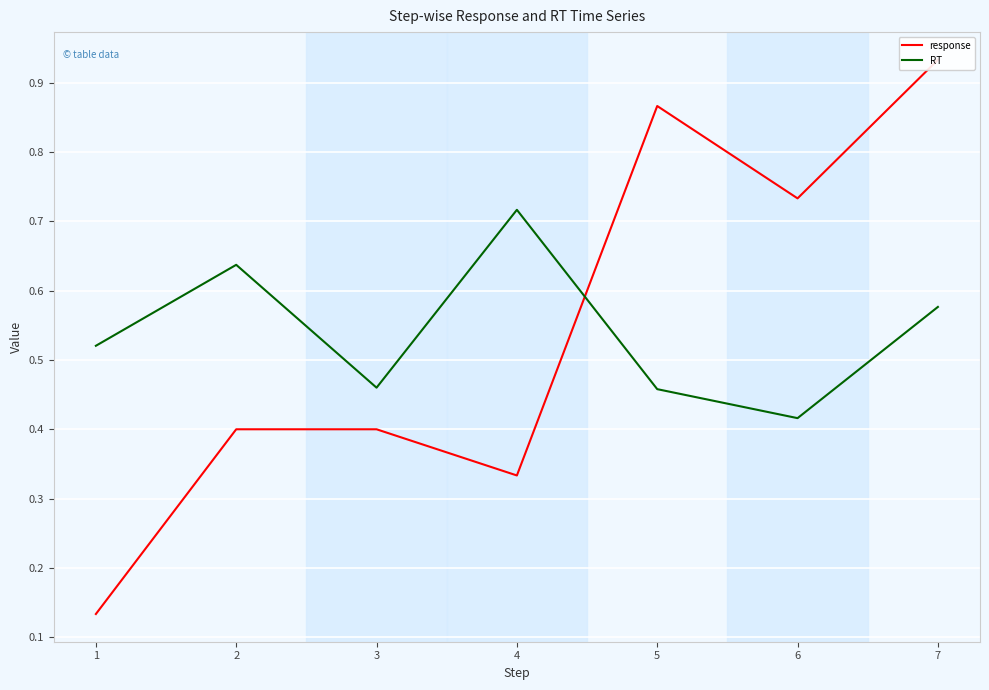

Where is response nearest to the value 0?

1